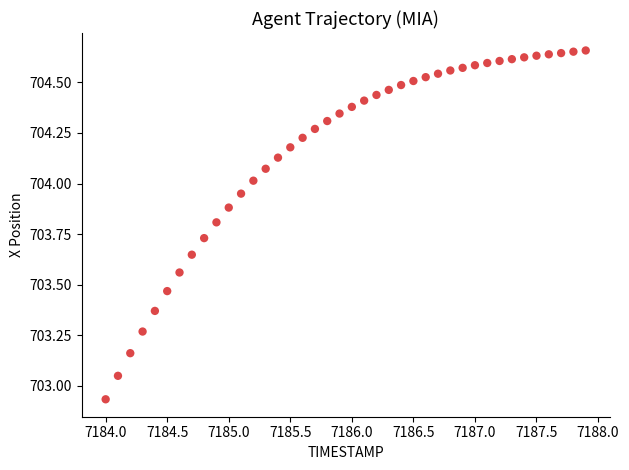

What is the range of Y values (max minus min)?

1.7